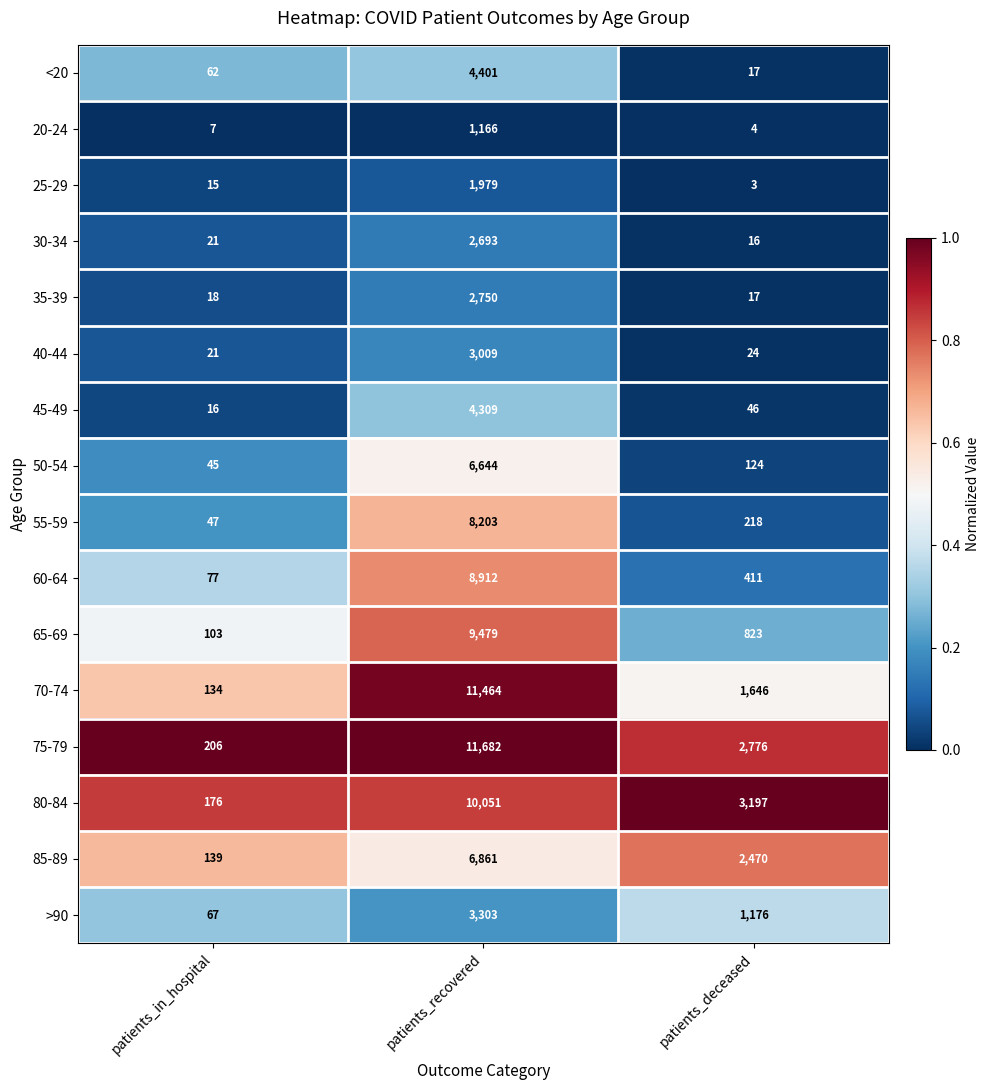

The 45-49 series shows 7 at patients_in_hospital. True or false?

False